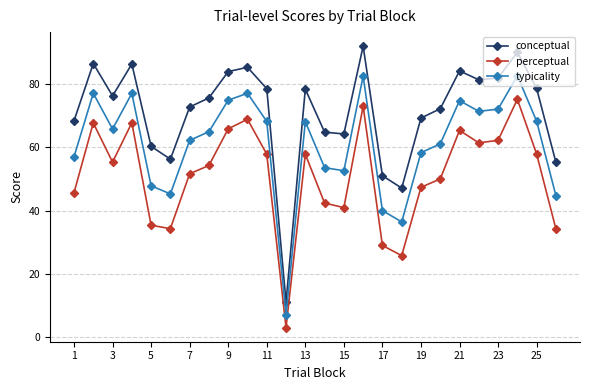

List the series in order of their overall mean, highest first.

conceptual, typicality, perceptual